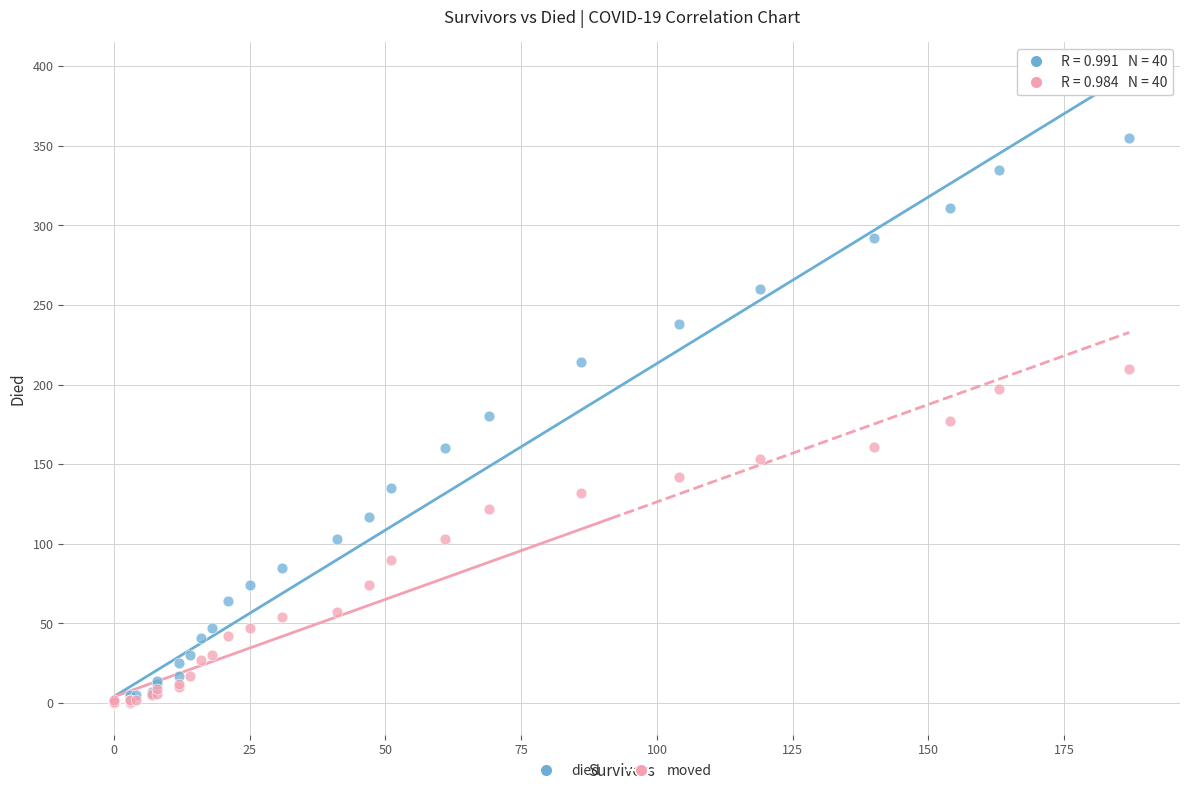

Which series has the widest spread of Y values?

died